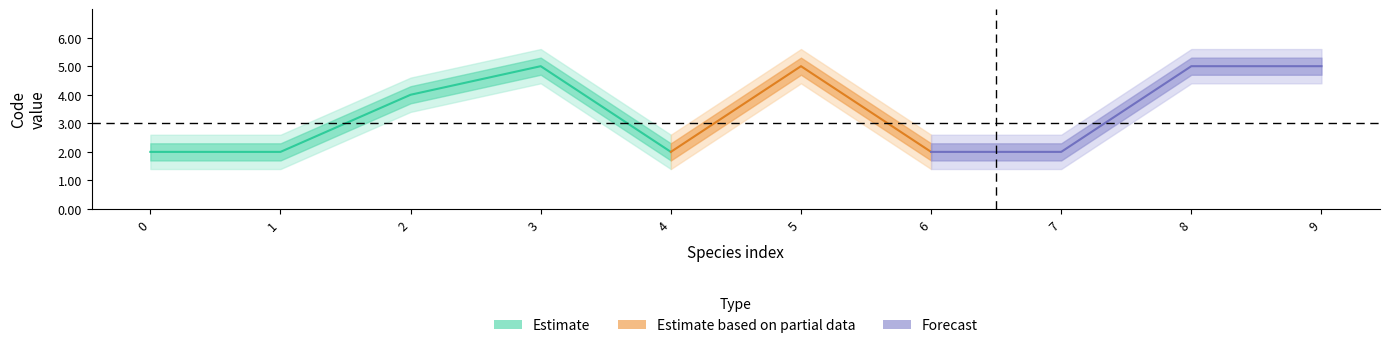

True or false: Code_counts and CDS_counts intersect in this chart.

False